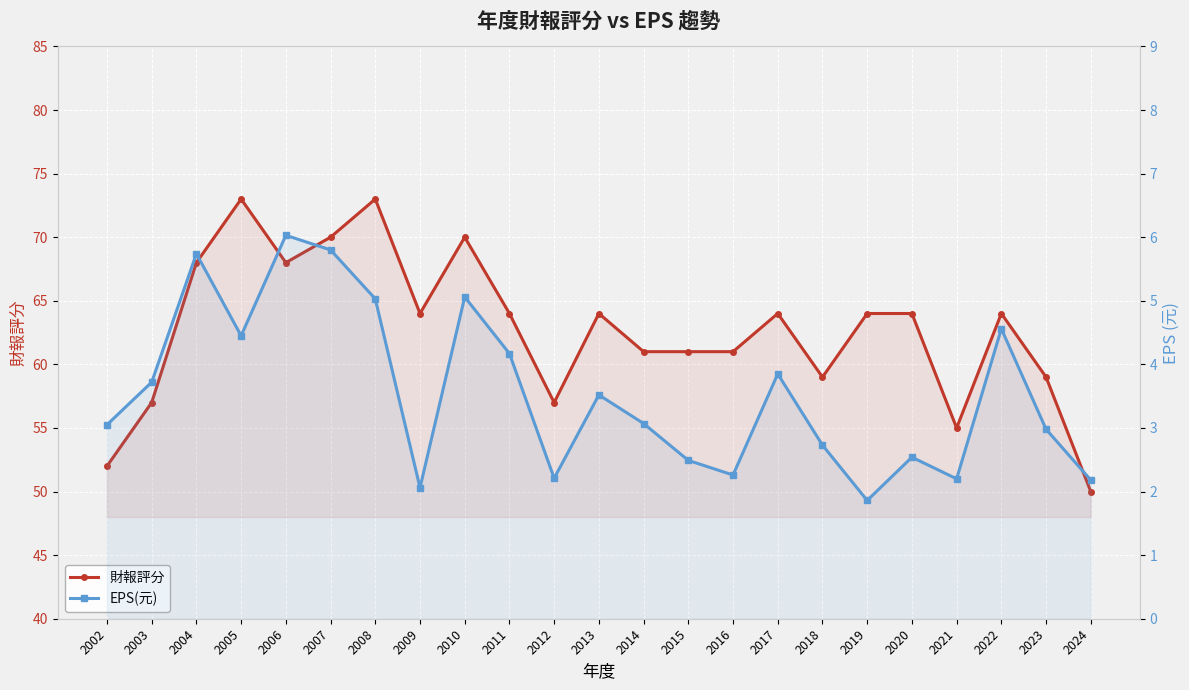

How many interior local peaks does the EPS(元) series have?

7